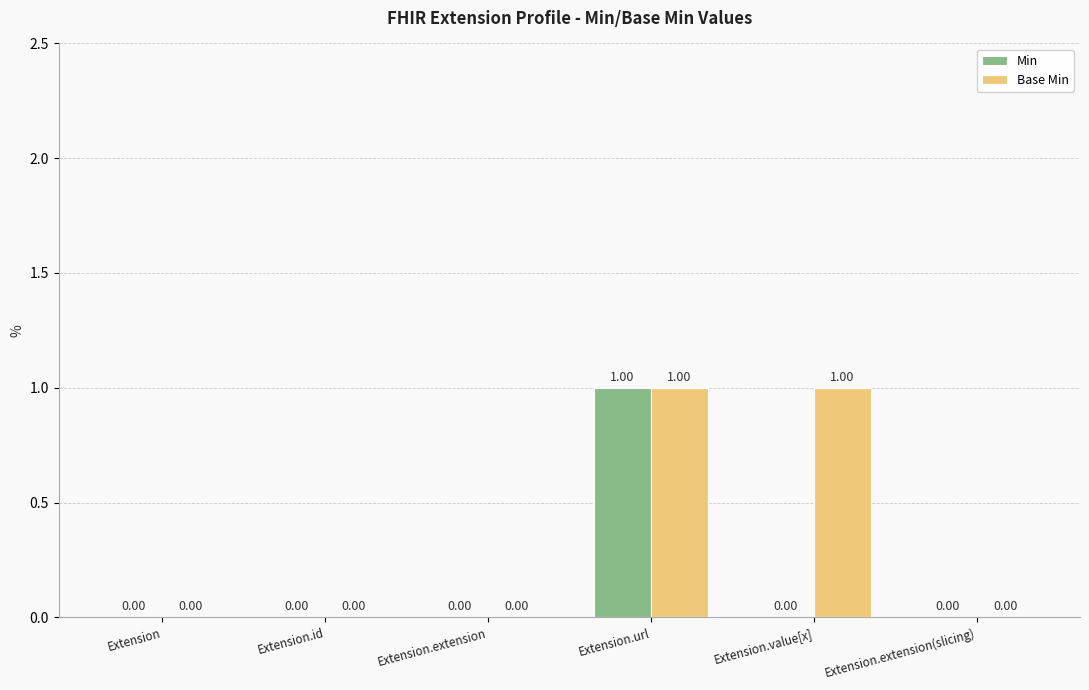

Is the value of Min at Extension.value[x] greater than the value of Base Min at Extension.value[x]?

No